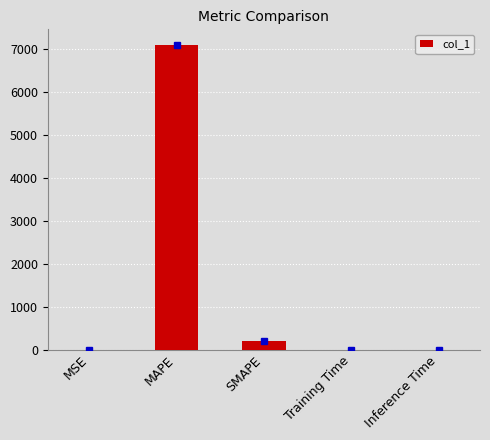

What is the greatest value displayed?

7092.6